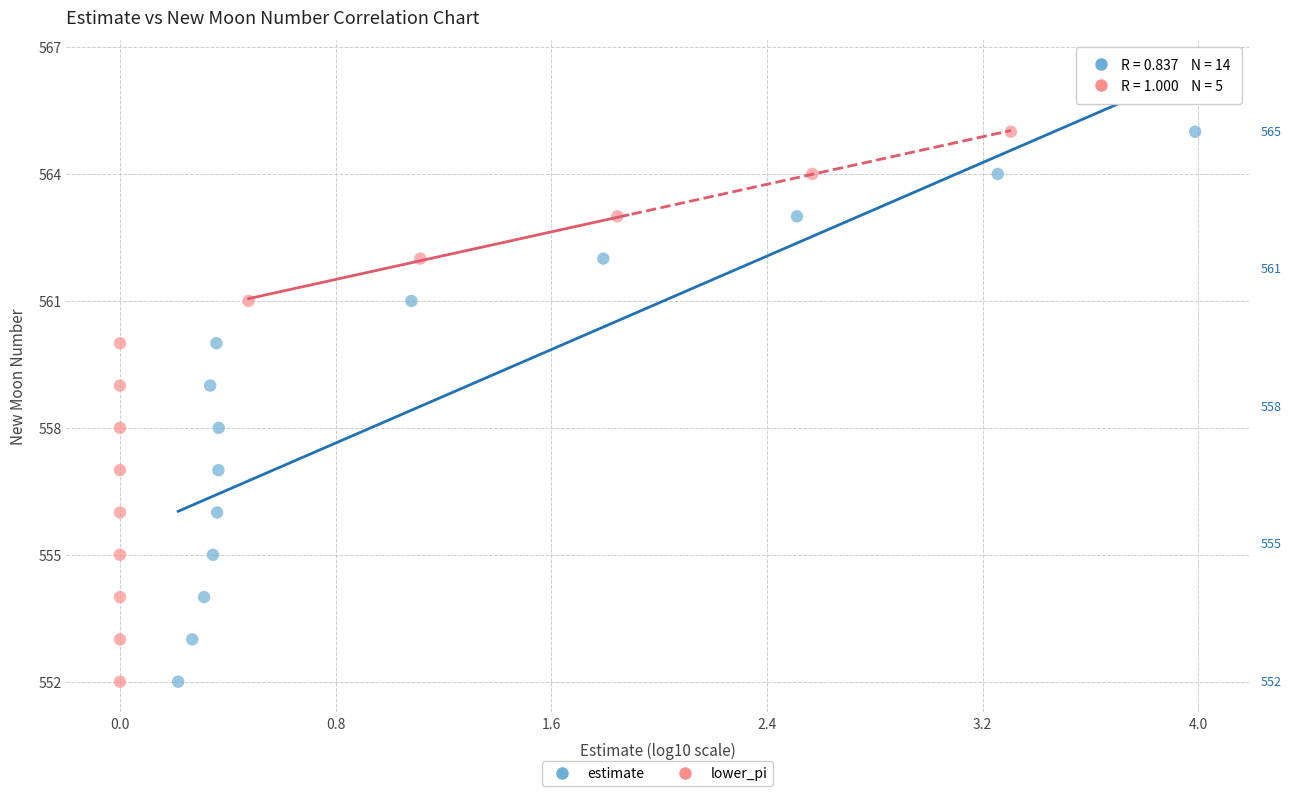

What are all the series names shown in the legend?

estimate, lower_pi